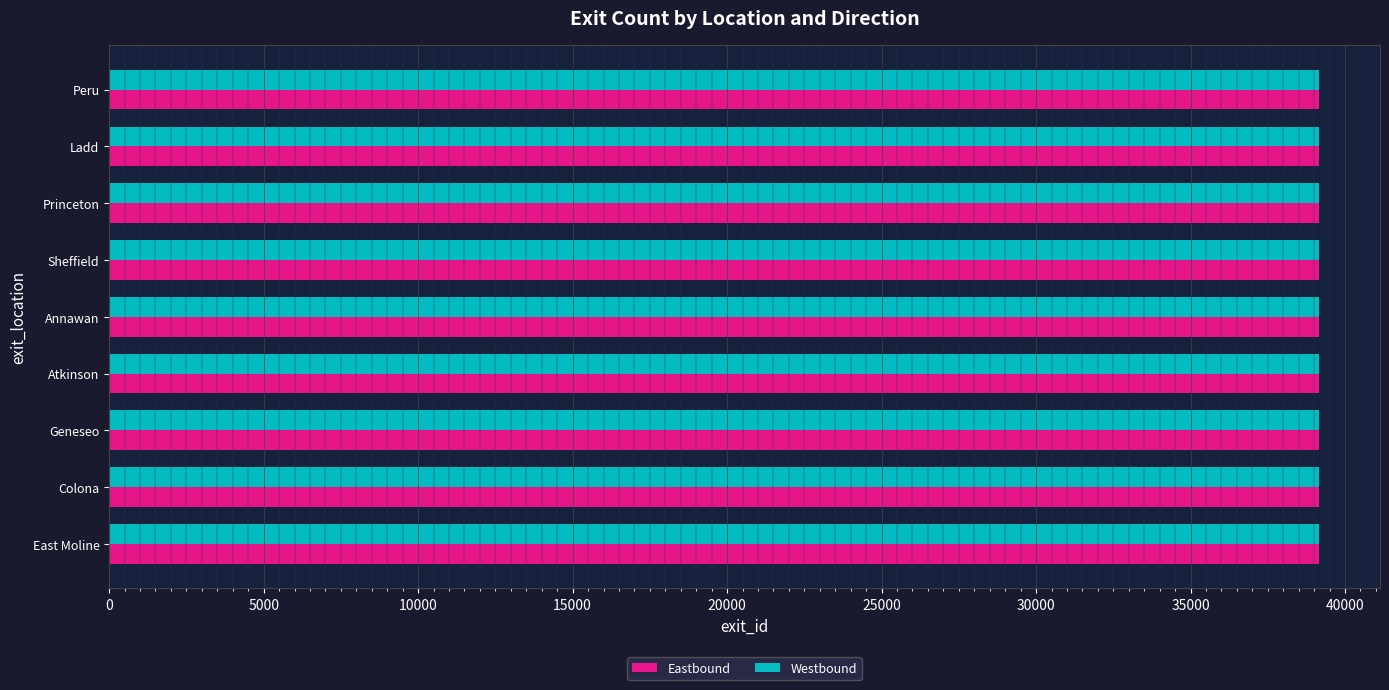

The value of Westbound at East Moline is 11747. True or false?

False